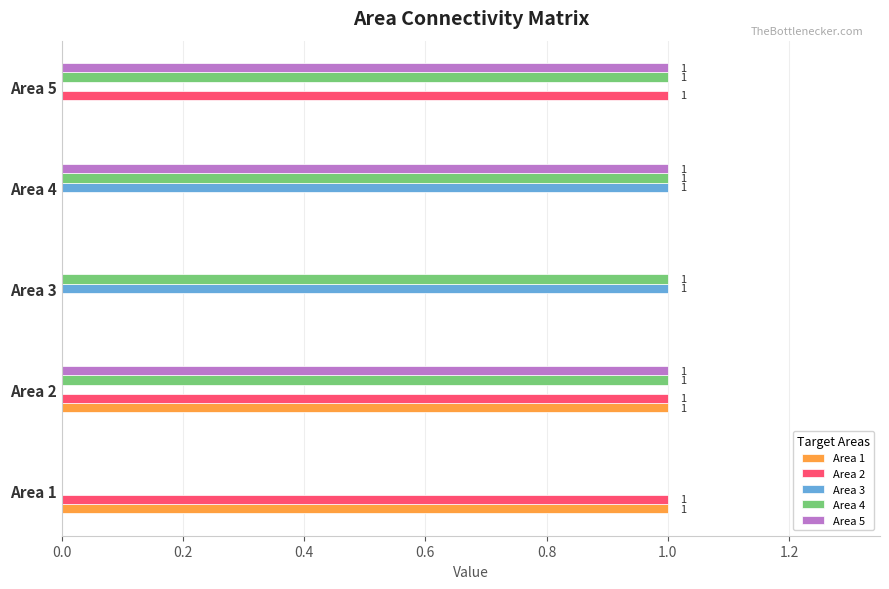

At which category is the sum across all series the highest?

Area 2